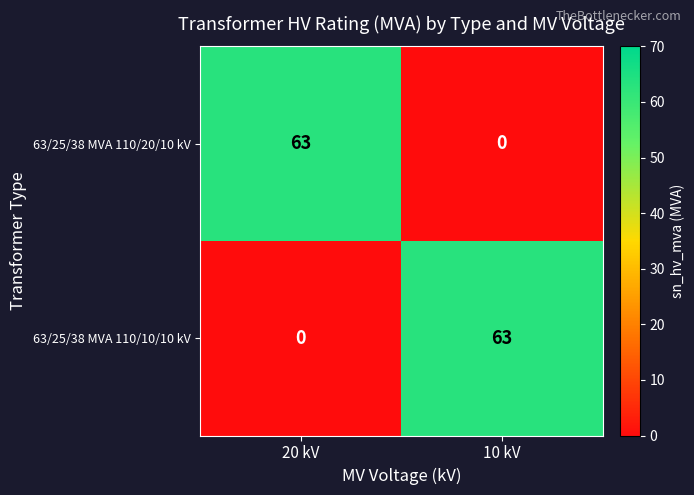

The 63/25/38 MVA 110/10/10 kV series shows 0 at 20 kV. True or false?

True